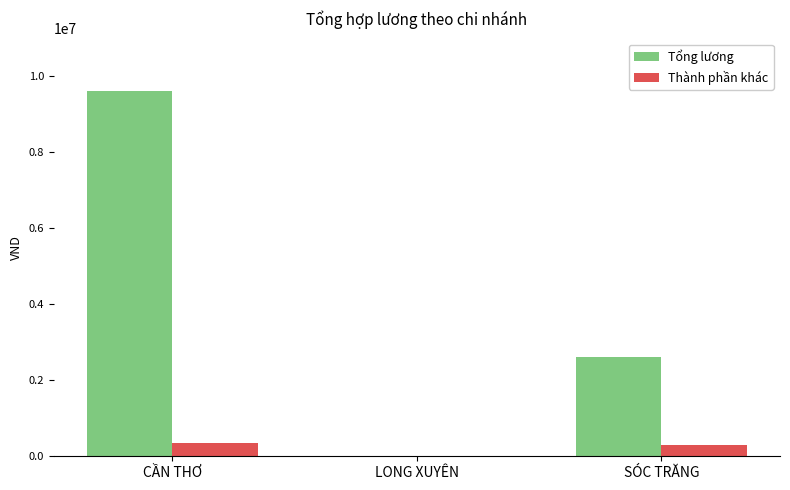

What are all the series names shown in the legend?

Tổng lương, Thành phần khác